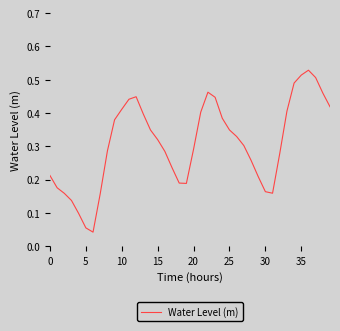

What is the greatest value displayed?

0.5